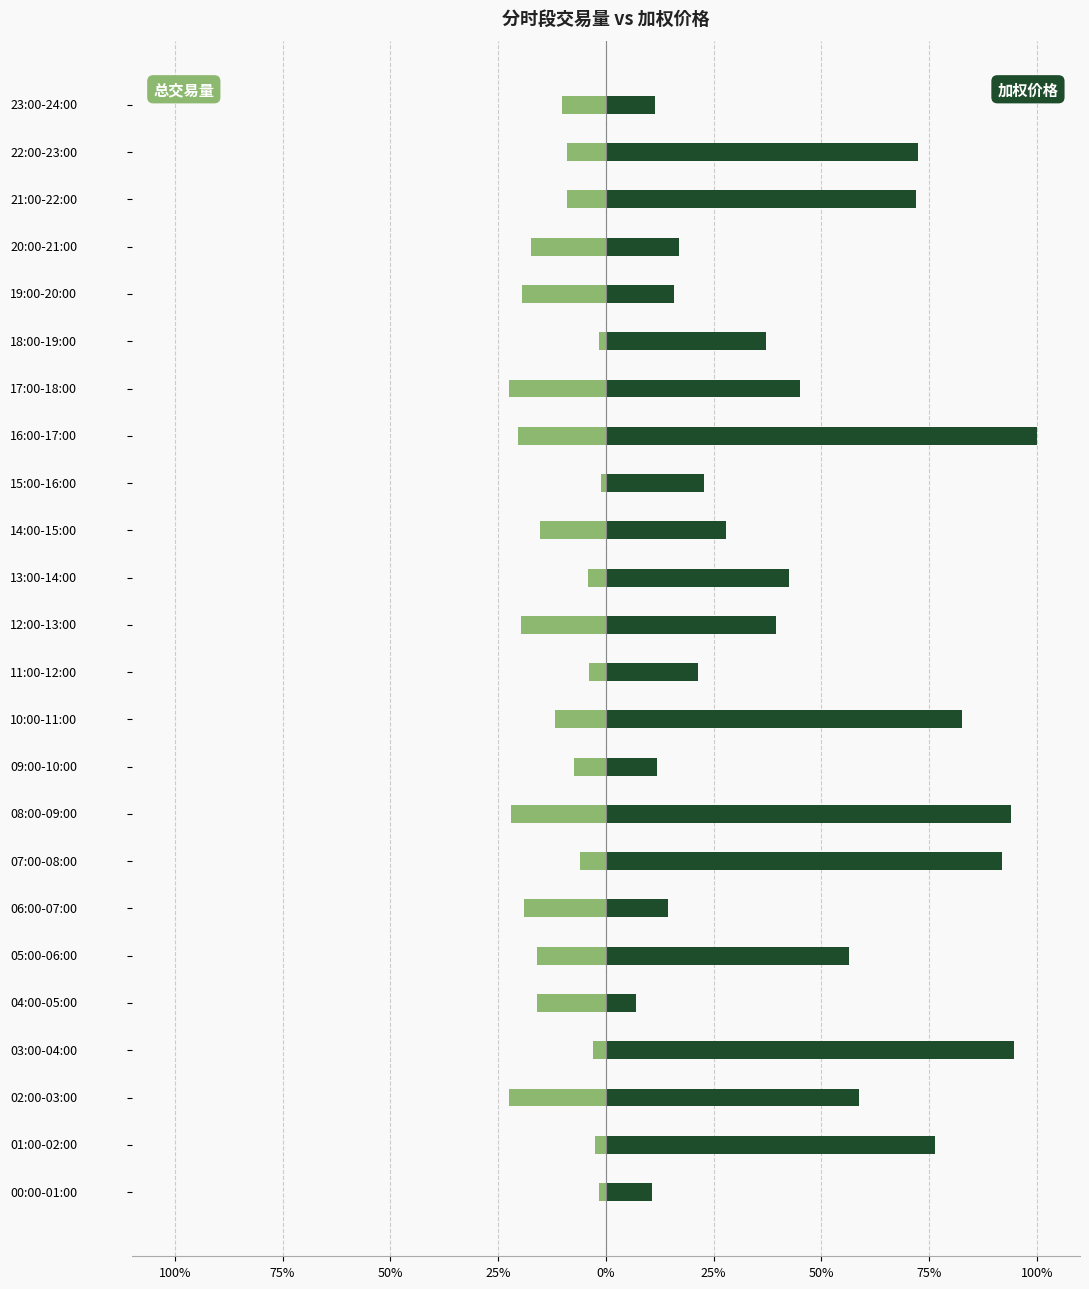

How many groups of bars are there?

24